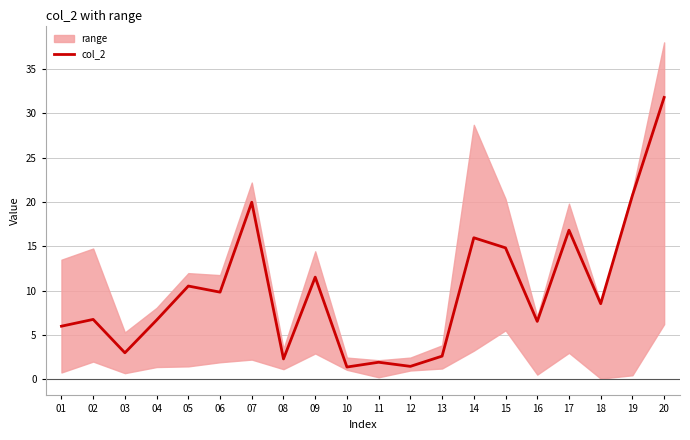

What is the sum of the values at 01 and 10?

7.4